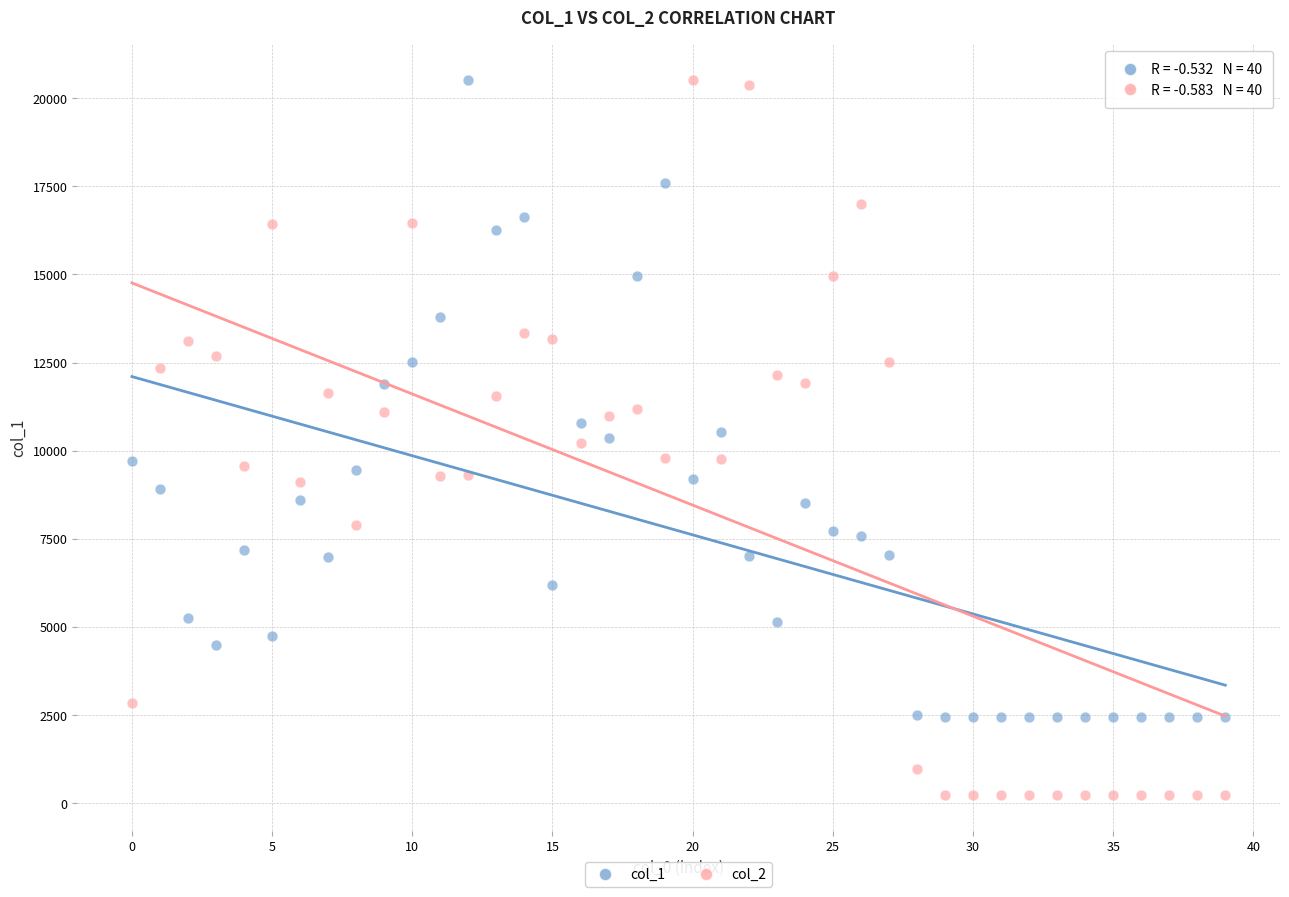

Across all data points, what is the range of Y values (max minus min)?

20283.1